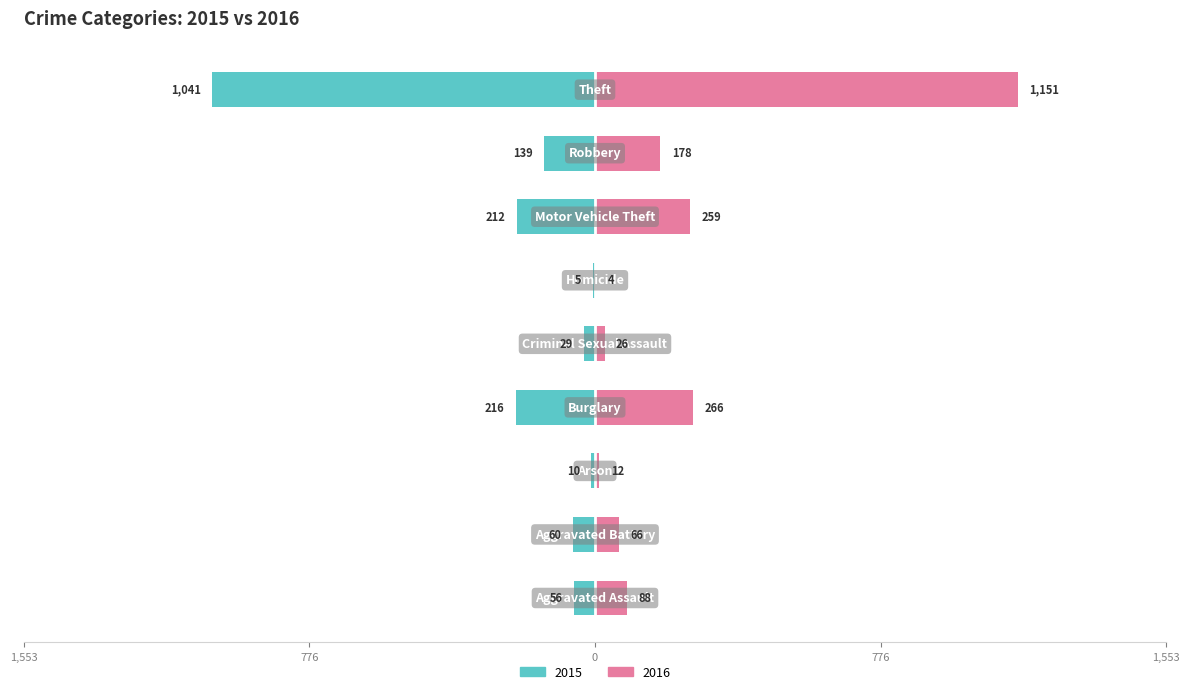

What position from the left is Burglary?

4